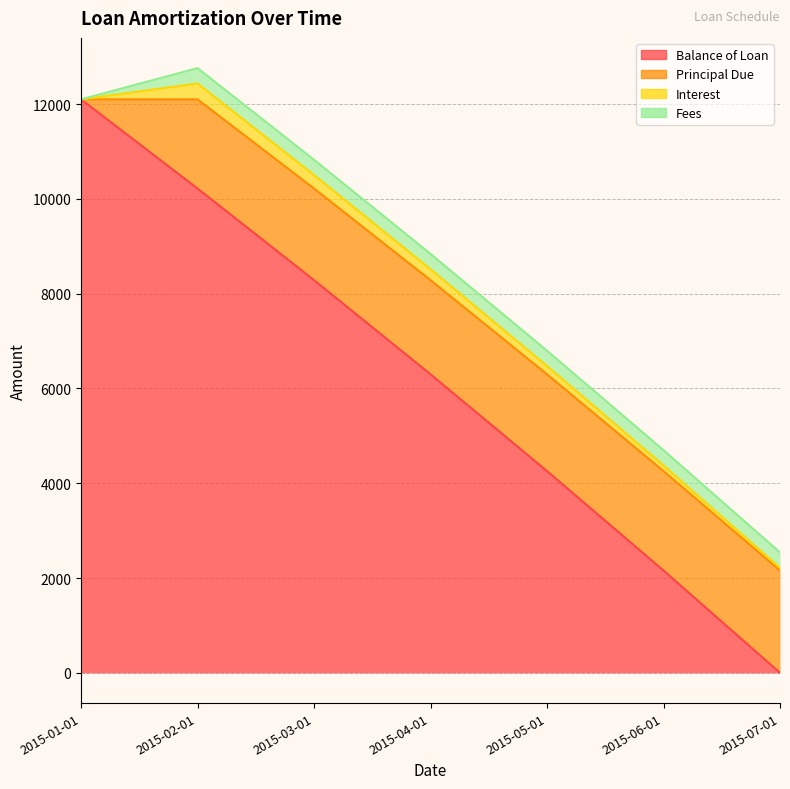

Which label corresponds to the smallest value in the chart?

2015-07-01